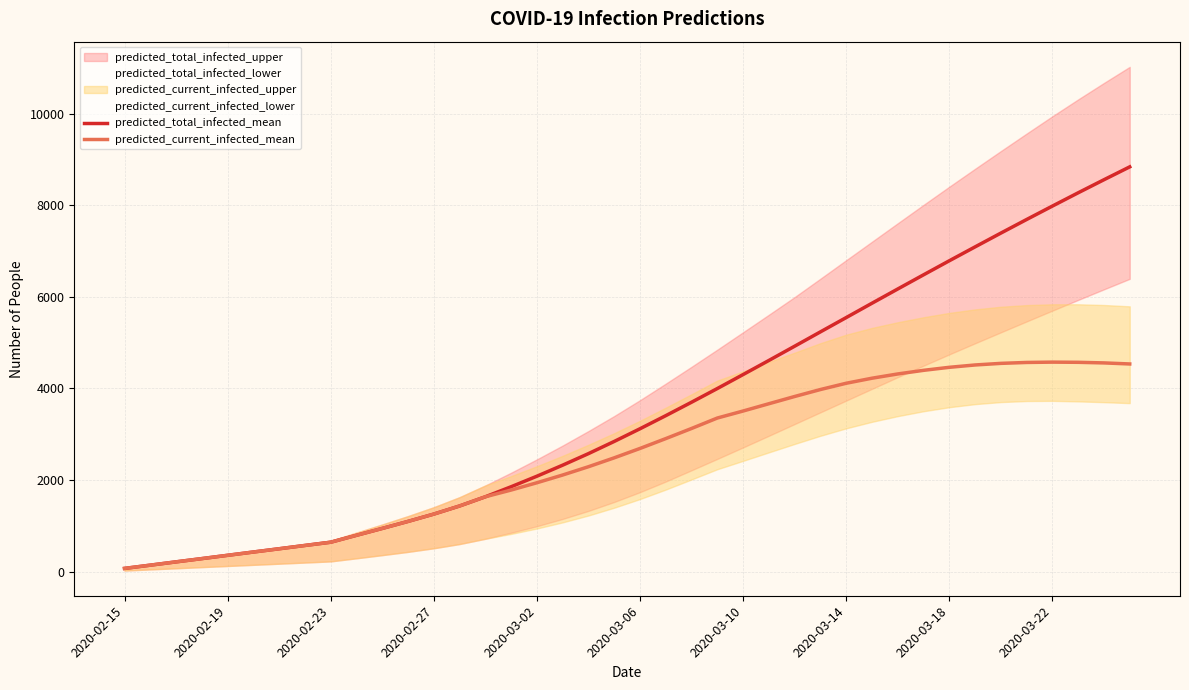

What is the value of the predicted_total_infected_mean point at the 28th from the left?

5236